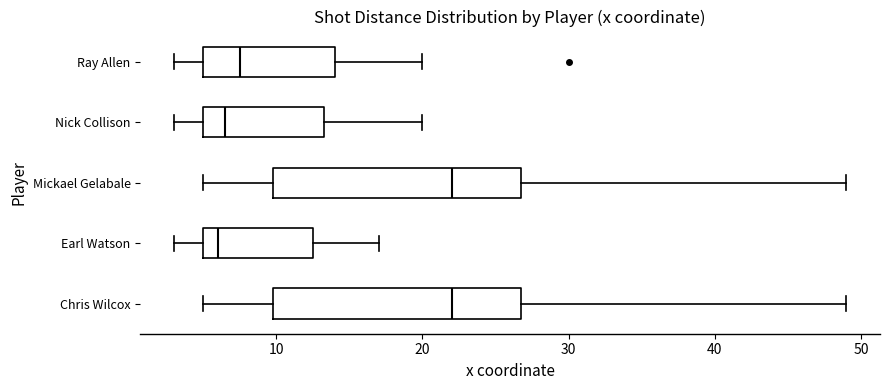

Reading bottom to top, transcribe this box plot: for each box, give where its median line is, the range the box spans, and where its two whiskers end, as read against the x-axis. The values are not printed on the chart, so give them approximately, as read against the axis.

Chris Wilcox: median 22, box 10 to 27, whiskers 5 to 49
Earl Watson: median 6, box 5 to 13, whiskers 3 to 17
Mickael Gelabale: median 22, box 10 to 27, whiskers 5 to 49
Nick Collison: median 7, box 5 to 13, whiskers 3 to 20
Ray Allen: median 8, box 5 to 14, whiskers 3 to 20